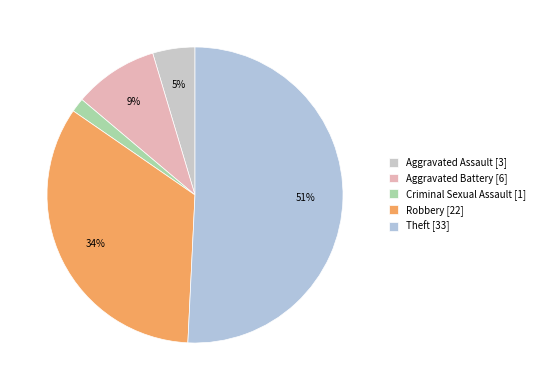

How many segments does this pie chart have?

5